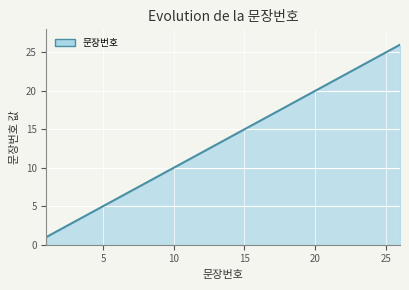

How many lines are shown in the chart?

1